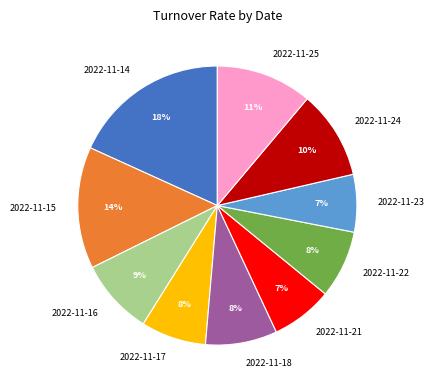

Is the sum of 2022-11-18 and 2022-11-22 greater than half?

No